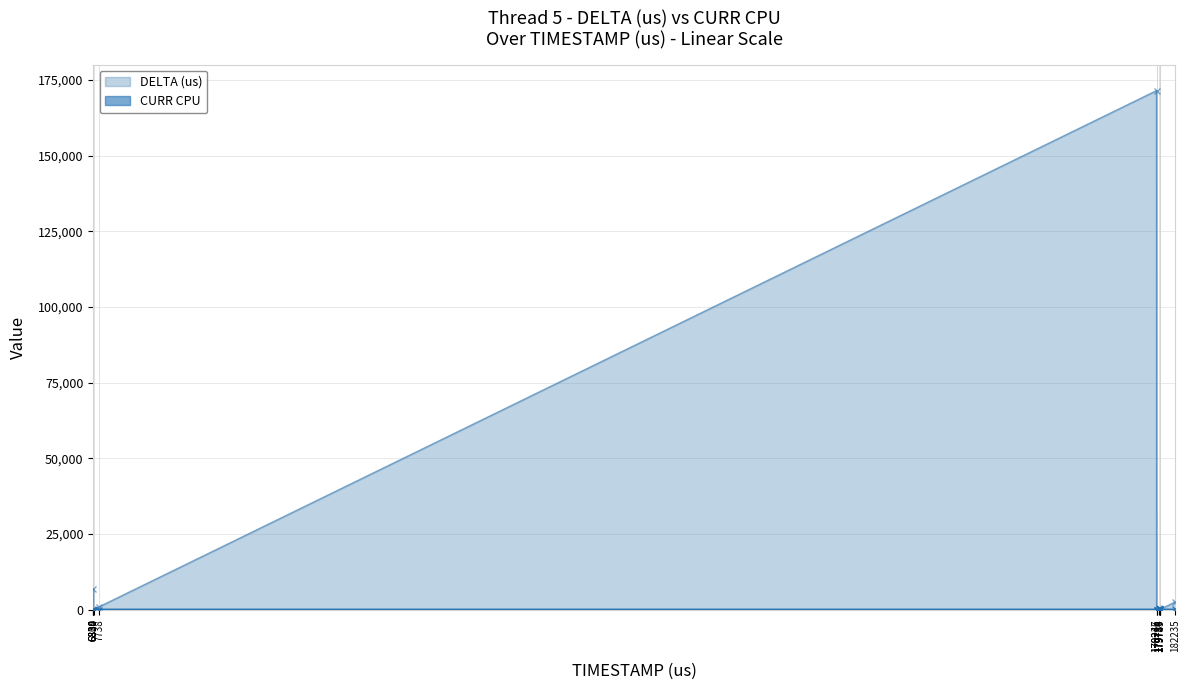

Which series changed the most between 6810 and 179734?

CURR CPU